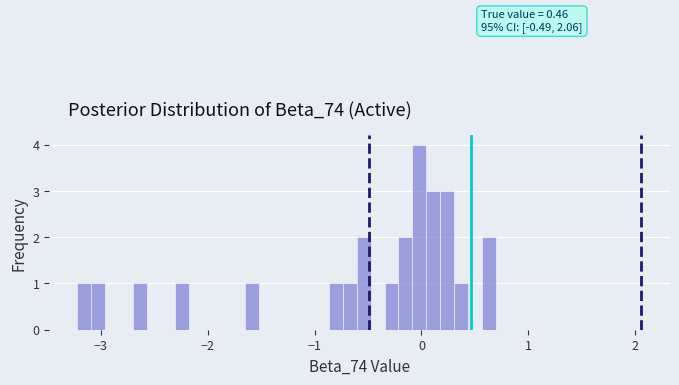

Read against the x-axis, roughly where is the centre of the tallest bar?

0.0